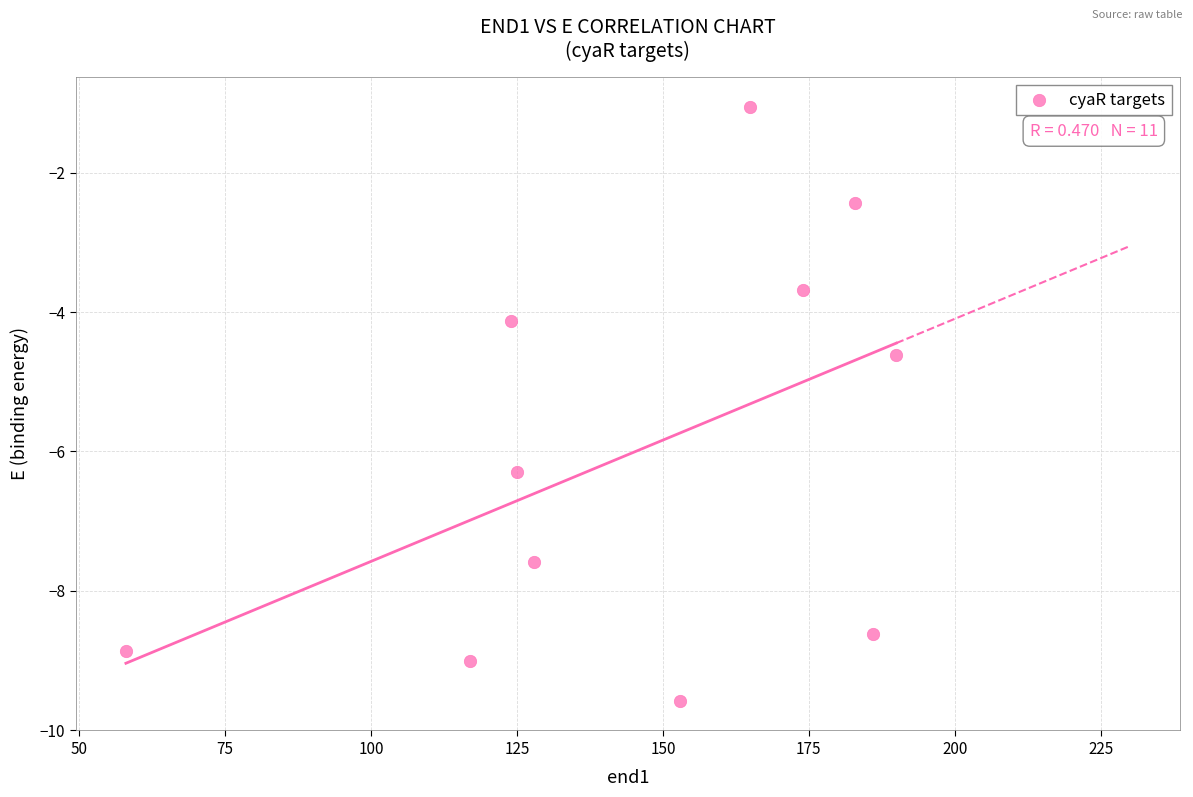

What is the average X value?

145.7